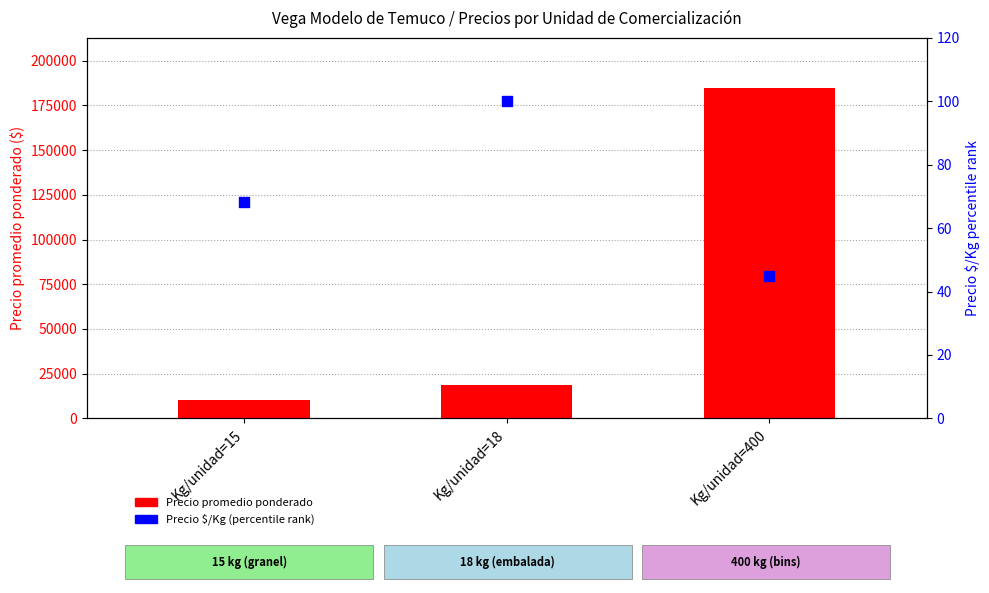

Which series reaches the maximum Y coordinate?

Precio promedio ponderado